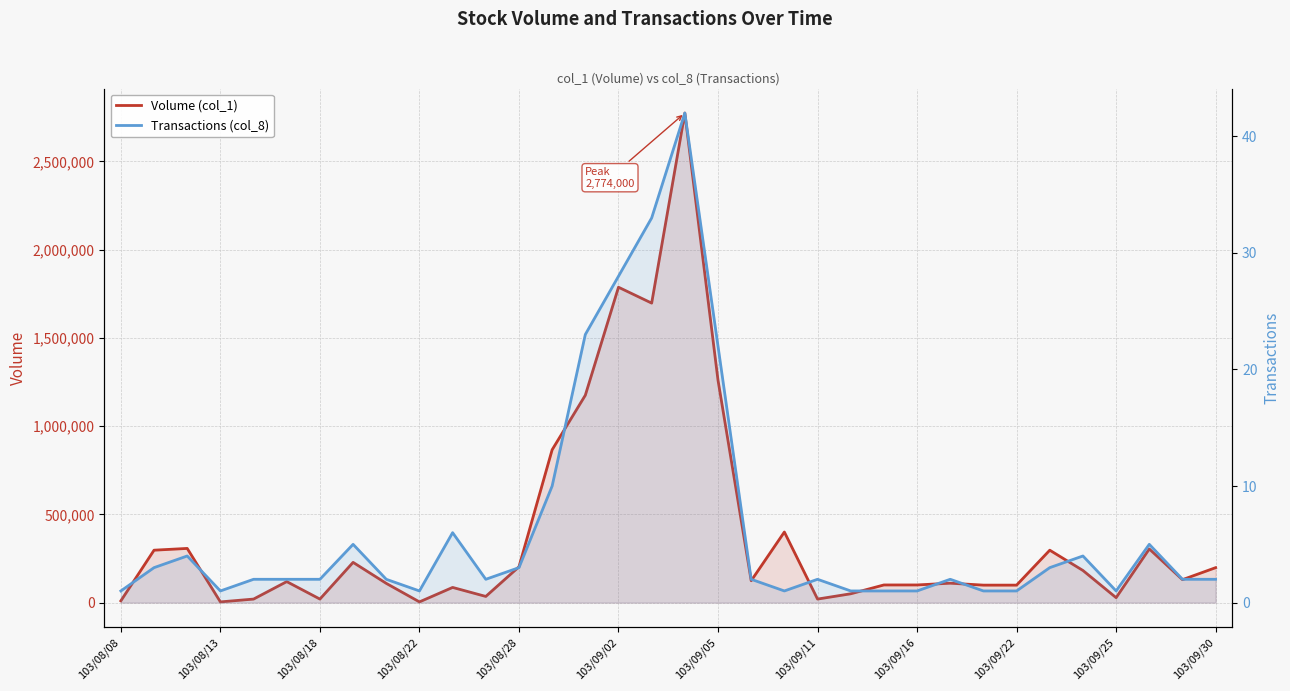

What is the average value of the Transactions (col_8) series?

6